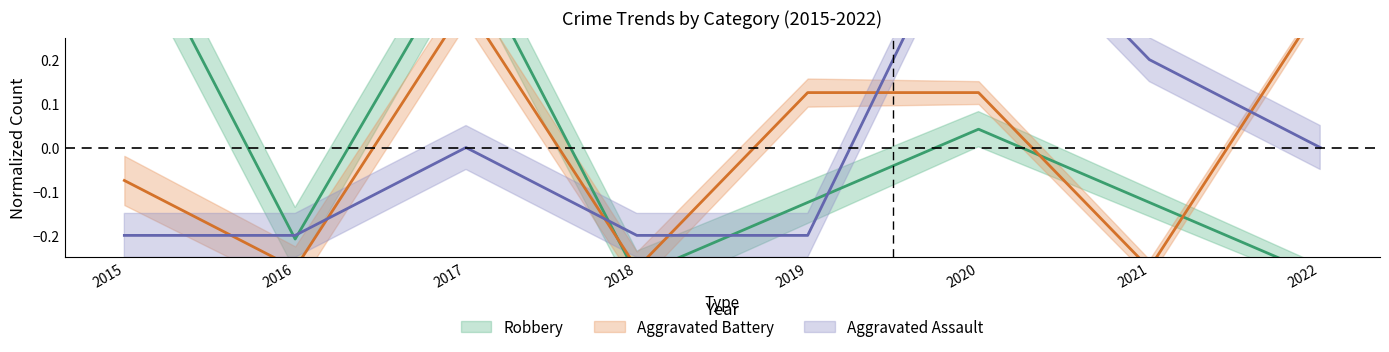

What are all the series names shown in the legend?

Aggravated Assault, Aggravated Battery, Robbery